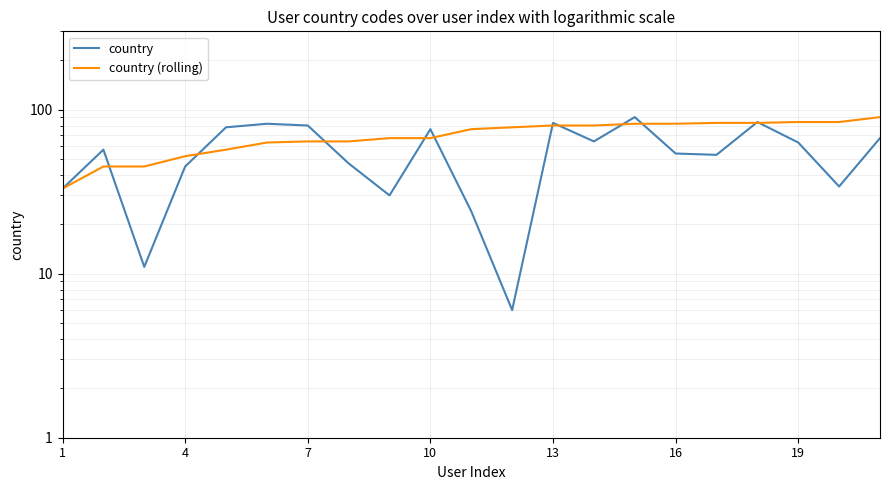

Reading left to right, what are all the values shown in this chart?

country: 33	57	11	45	78	82	80	47	30	76	24	6	83	64	90	54	53	84	63	34	67
country (rolling): 33	45	45	52	57	63	64	64	67	67	76	78	80	80	82	82	83	83	84	84	90